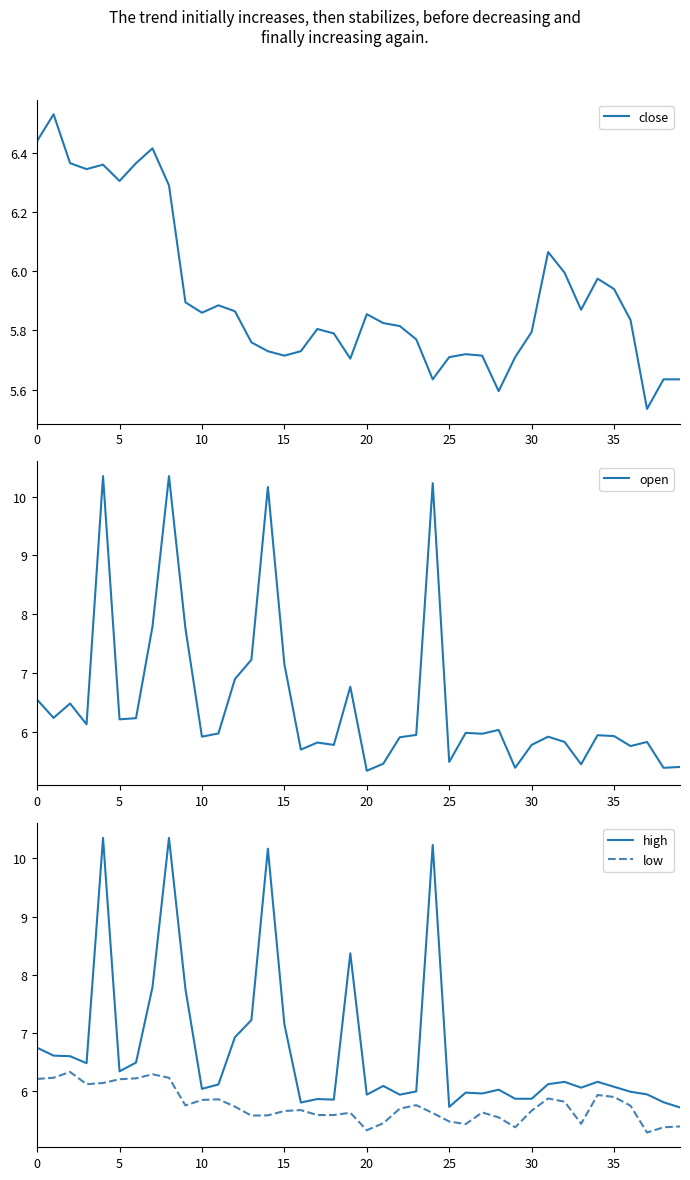

Which series has the largest total across all categories?

high